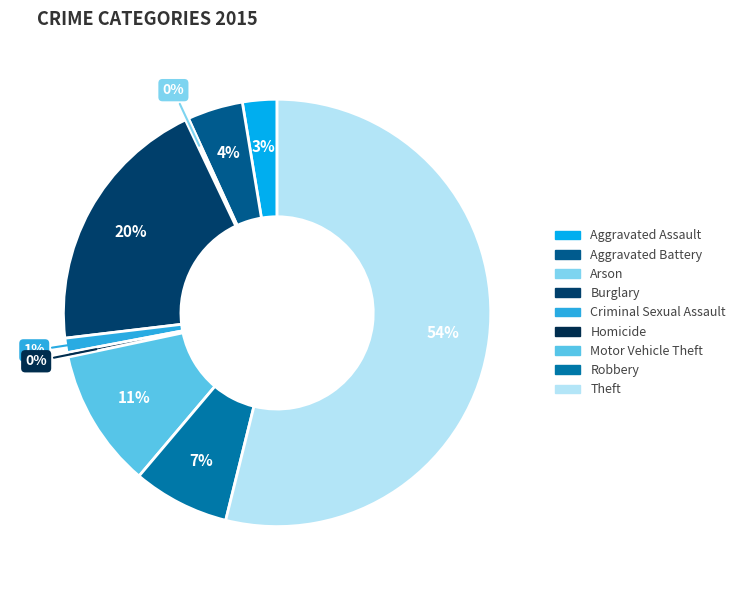

To the nearest percent, what is the average slice percentage?

11%